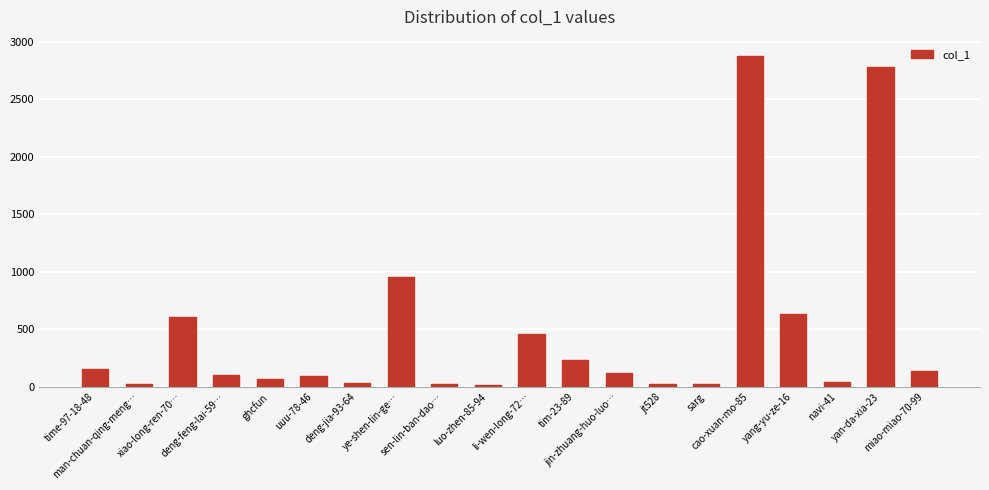

True or false: the data shows 2874 at cao-xuan-mo-85.

True